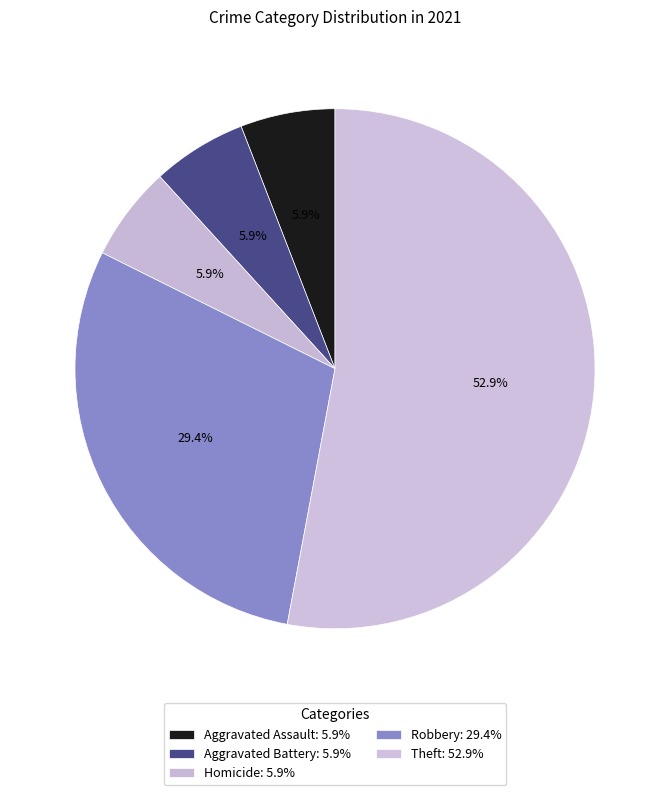

To the nearest percent, what percentage of the pie is Homicide?

6%